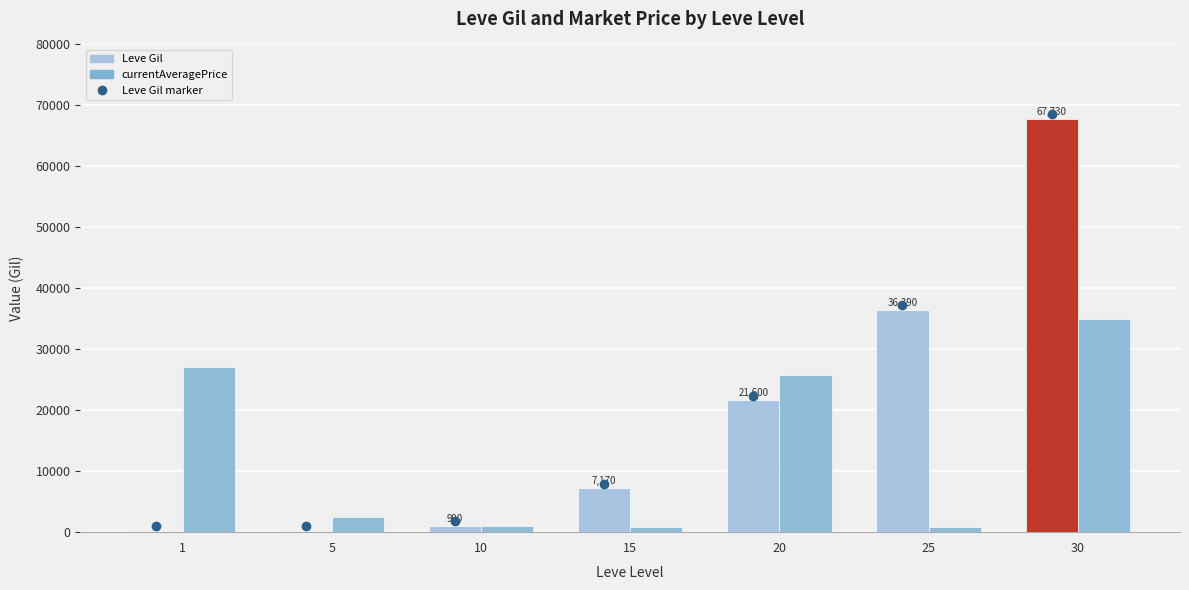

Reading left to right, extract all data points from this chart.

Leve Gil marker: 1=960.0	5=1020.0	10=1790.0	15=7970.0	20=22400.0	25=37190.0	30=68530.0
Leve Gil: 1=160.0	5=220.0	10=990.0	15=7170.0	20=21600.0	25=36390.0	30=67730.0
currentAveragePrice: 1=27128.0	5=2507.0	10=1000.0	15=835.4	20=25750.0	25=849.7	30=35000.0